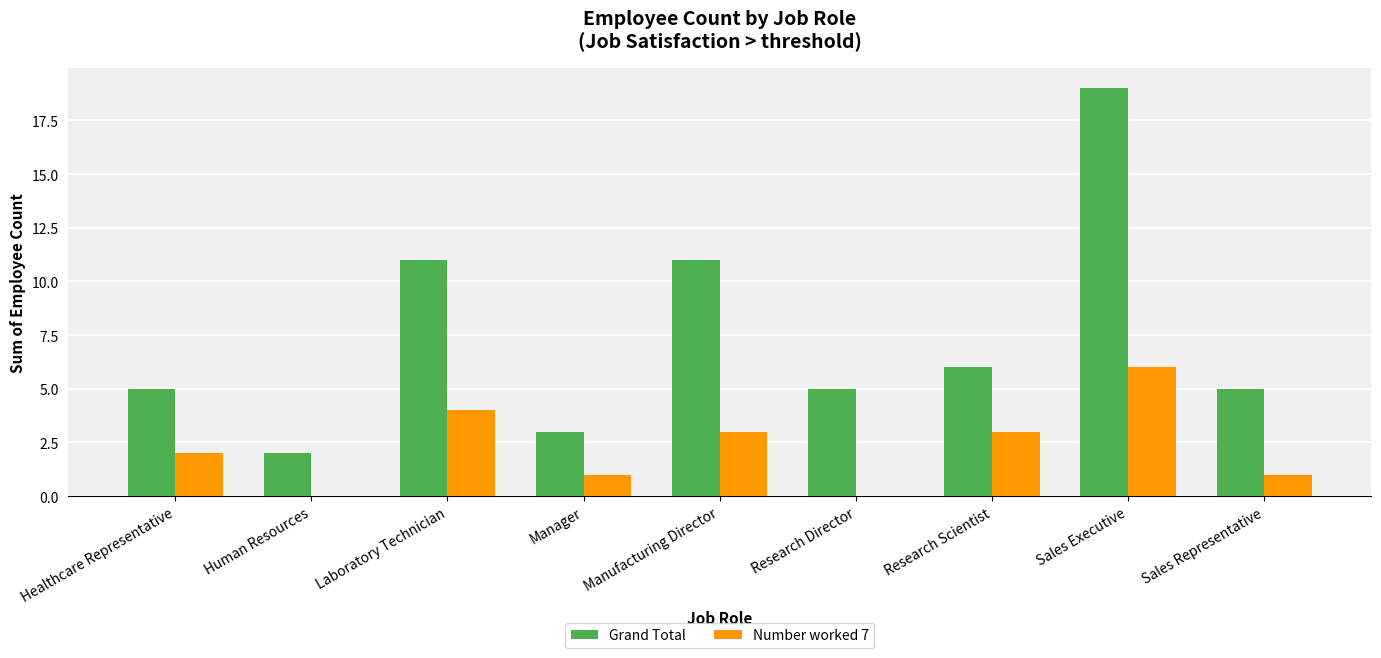

What is the sum of the Grand Total values at Sales Representative and Human Resources?

7